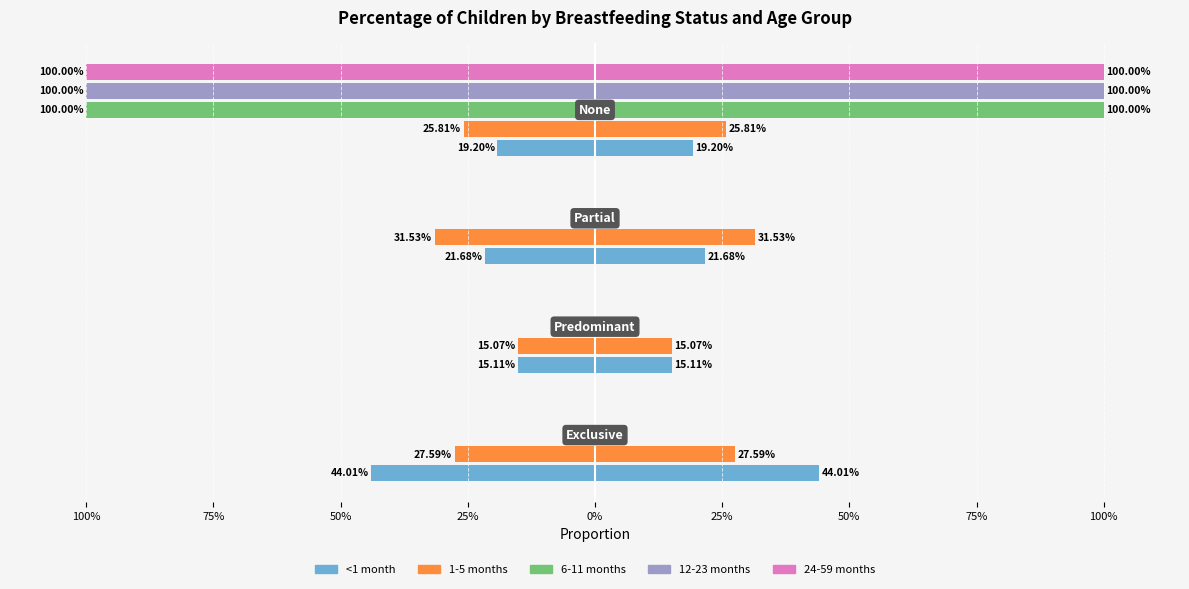

Reading right to left, list all the values displayed in this chart.

<1 month: -0.2	-0.2	-0.2	-0.4
1-5 months: -0.3	-0.3	-0.2	-0.3
6-11 months: -1.0	0.0	0.0	0.0
12-23 months: -1.0	0.0	0.0	0.0
24-59 months: -1.0	0.0	0.0	0.0